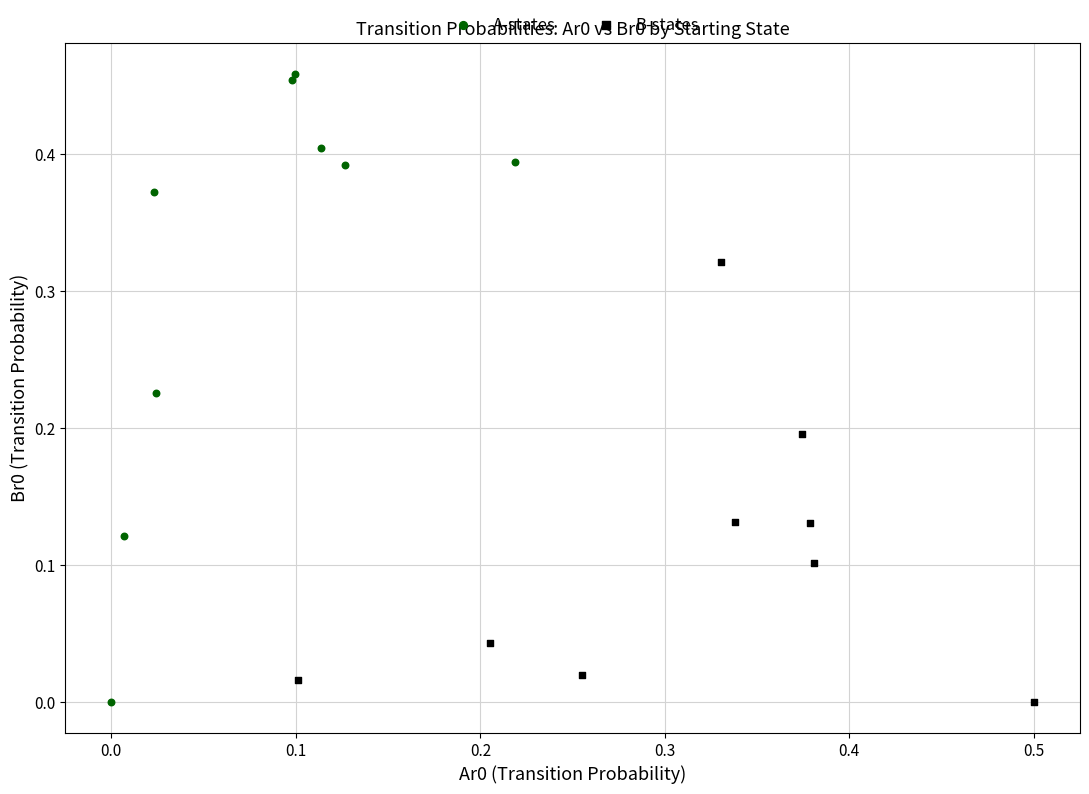

Which series reaches the maximum Y coordinate?

A-states